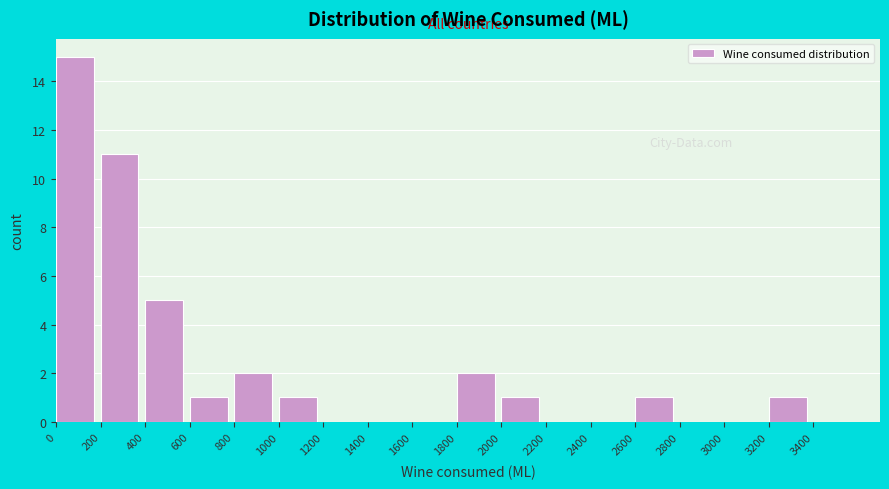

Over which range of the x-axis is the bar tallest?

0 to 200